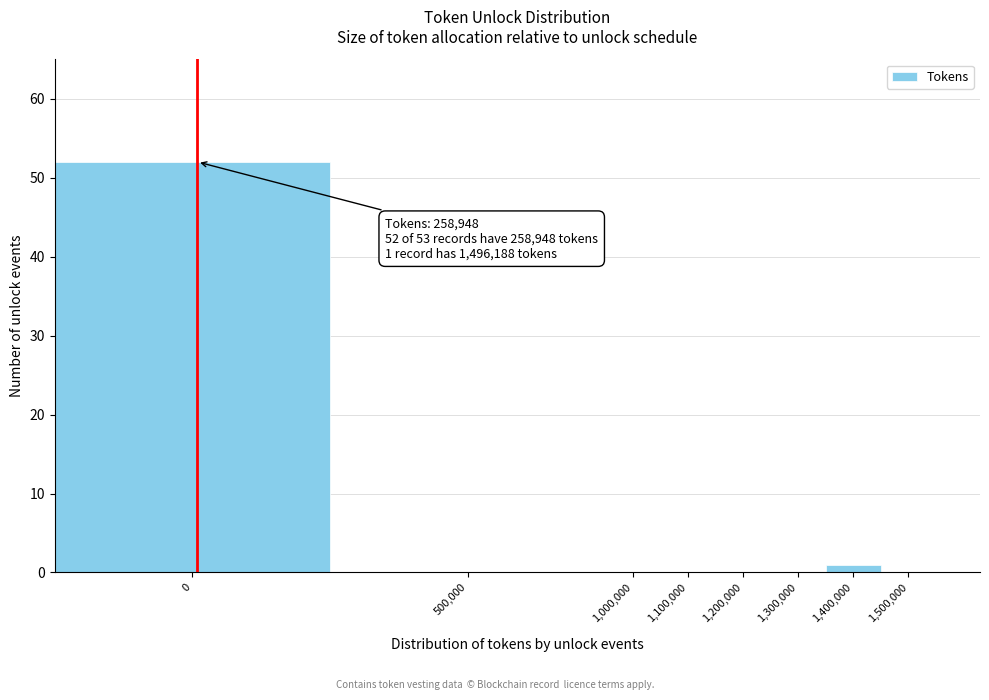

Reading right to left, transcribe all the data shown in this chart.

1,500,000=0	1,400,000=1	1,300,000=0	1,200,000=0	1,100,000=0	1,000,000=0	500,000=0	0=52